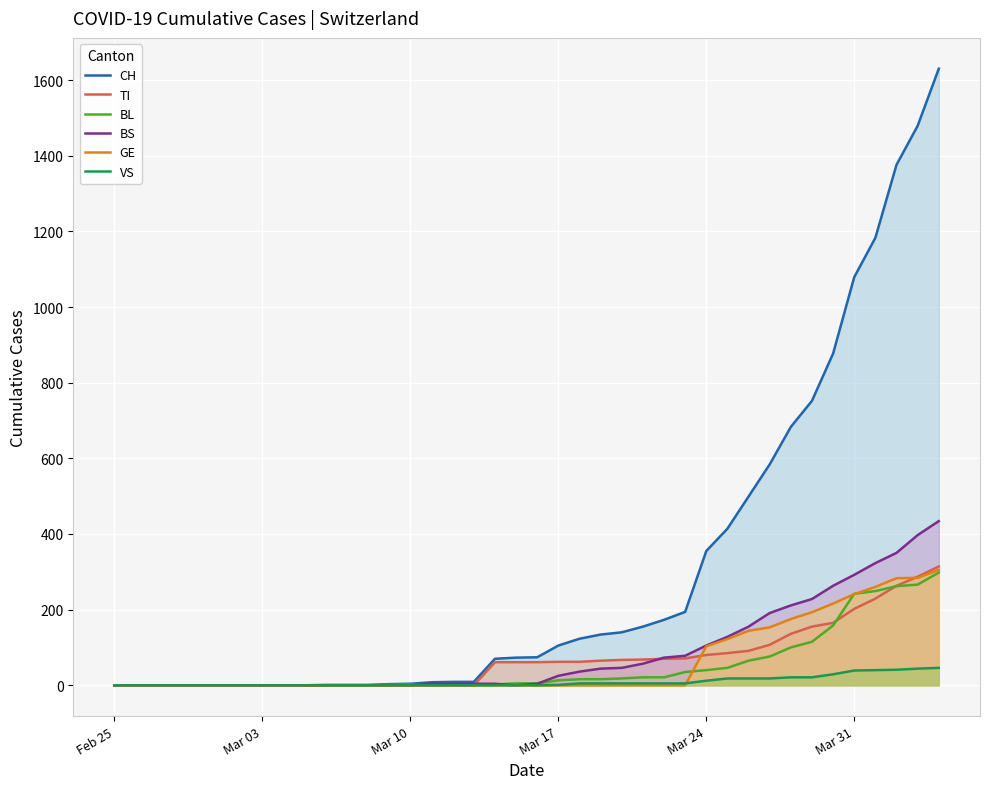

What are all the series names shown in the legend?

CH, TI, BL, BS, GE, VS